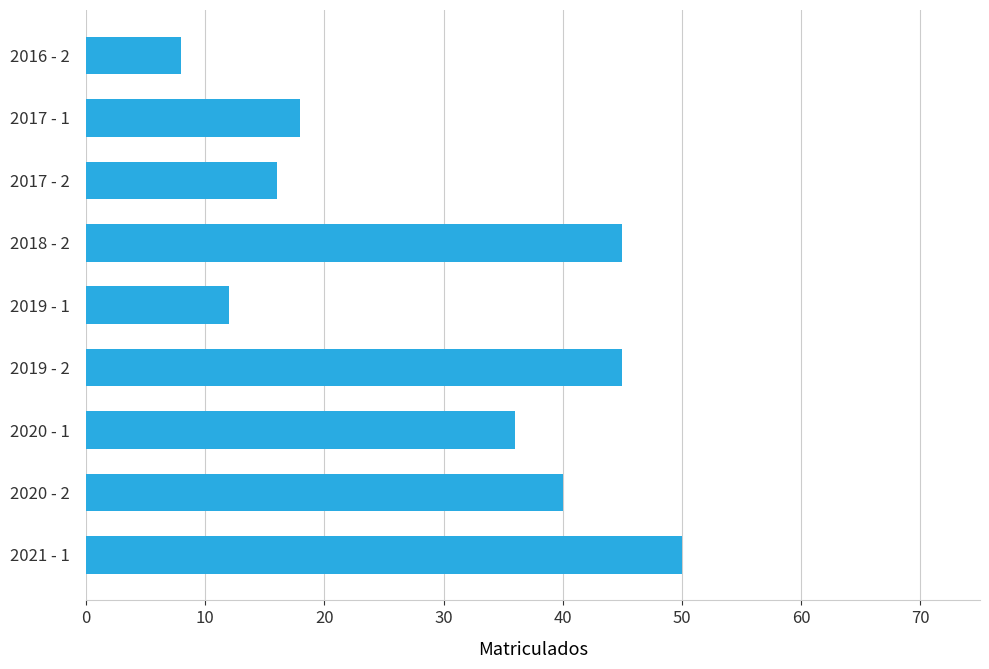

What is the change in value from 2020 - 1 to 2021 - 1?

+14